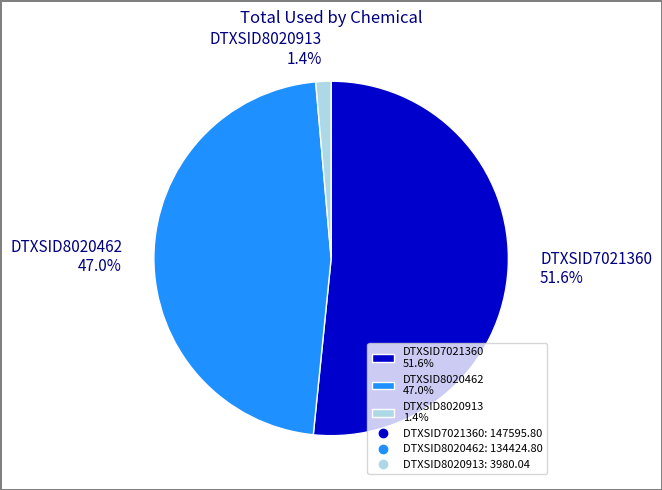

What is the majority slice?

DTXSID7021360